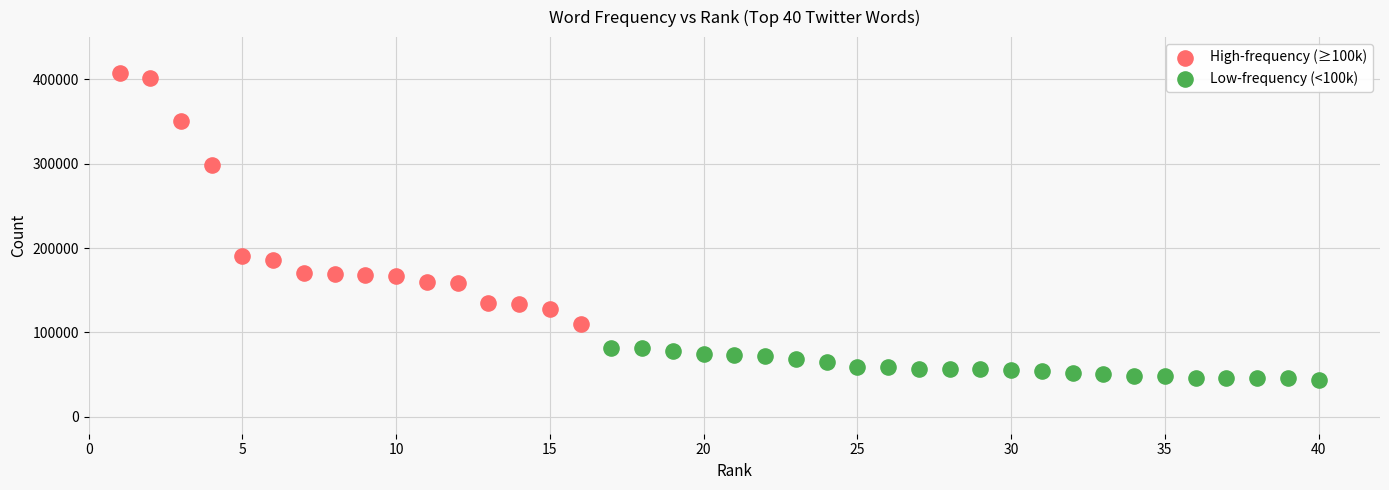

What are all the series names shown in the legend?

High-frequency (≥100k), Low-frequency (<100k)